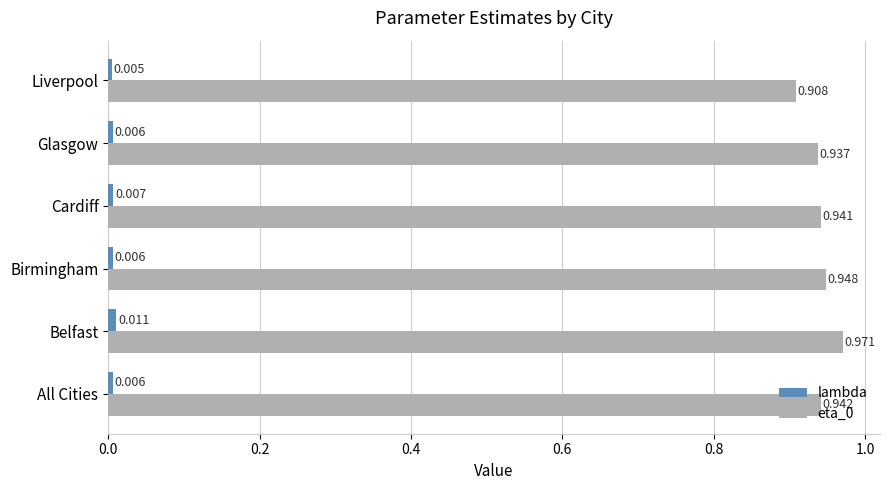

Where is eta_0 nearest to the value 0?

Liverpool